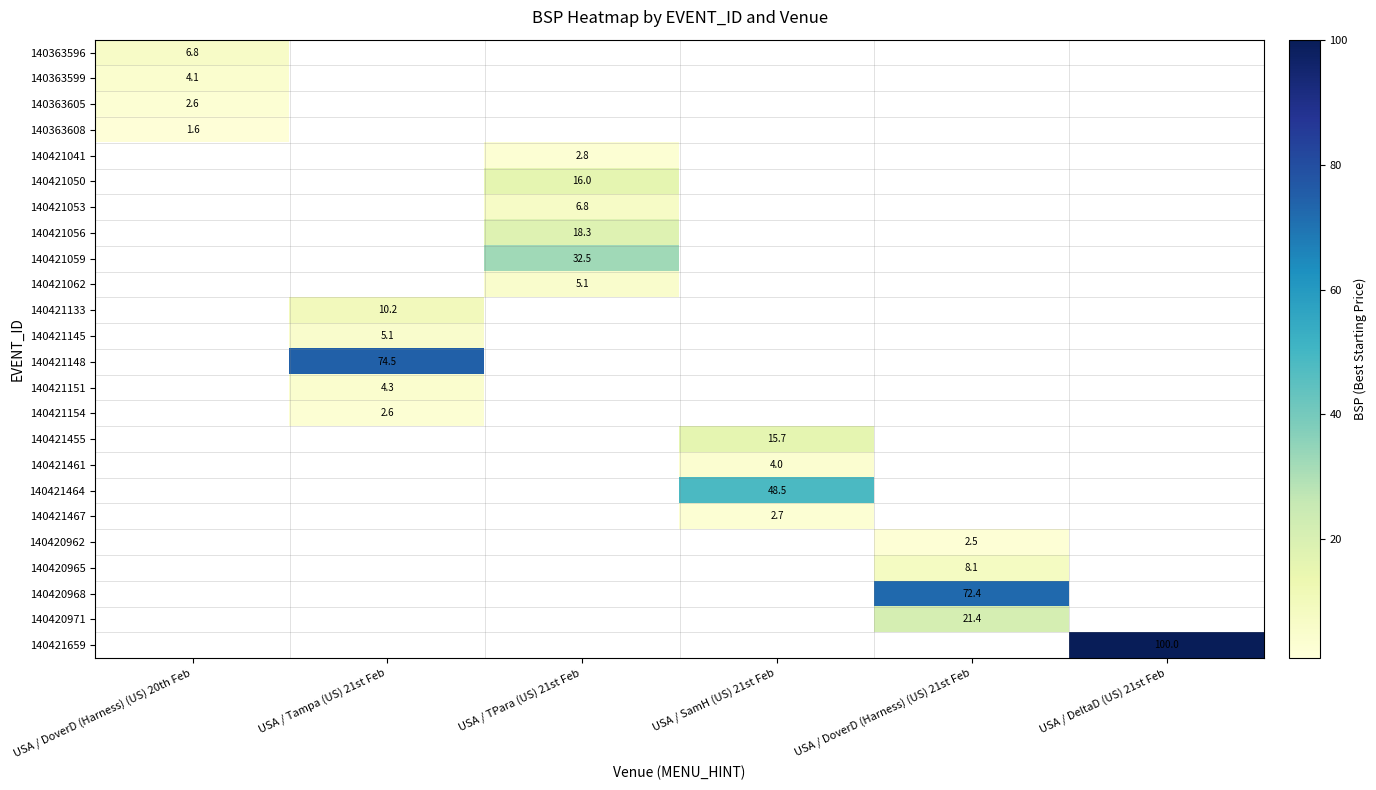

Is it true that 140421133 equals 10.2 at USA / Tampa (US) 21st Feb?

True